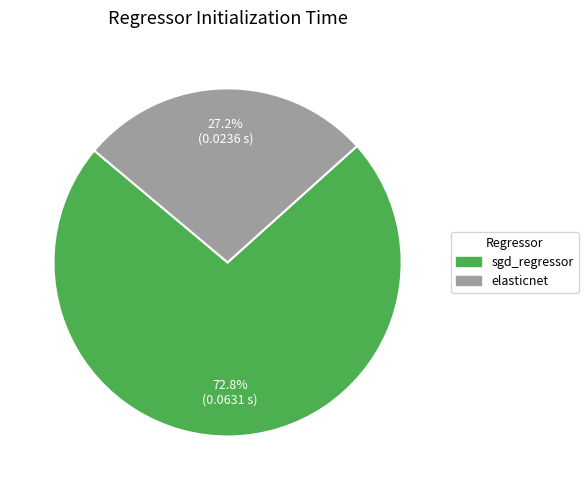

Rank the categories by value from lowest to highest.

elasticnet, sgd_regressor